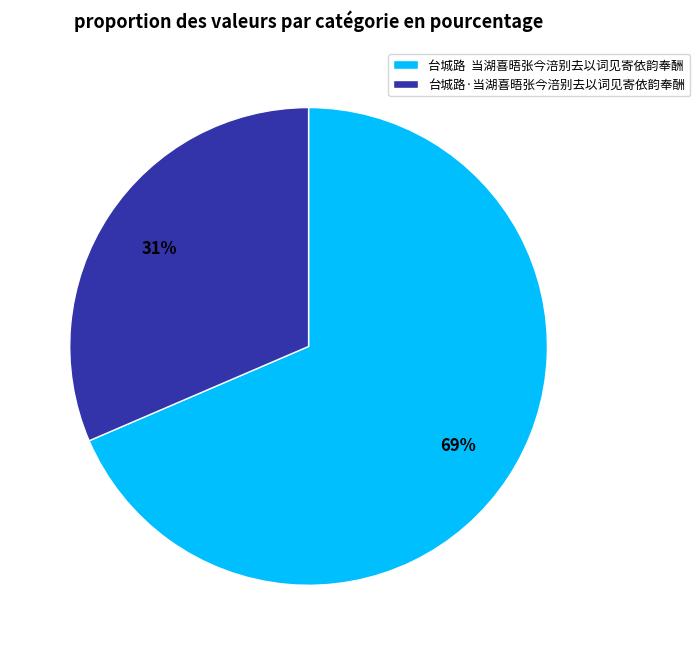

Which slice is the smallest?

台城路·当湖喜晤张今涪别去以词见寄依韵奉酬